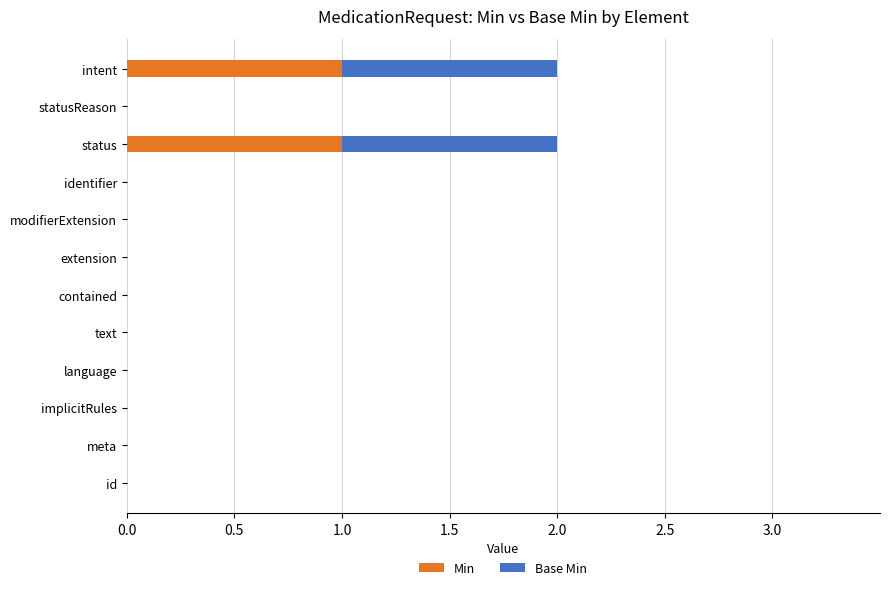

Reading left to right, what are all the values shown in this chart?

Min: 0	0	0	0	0	0	0	0	0	1	0	1
Base Min: 0	0	0	0	0	0	0	0	0	1	0	1